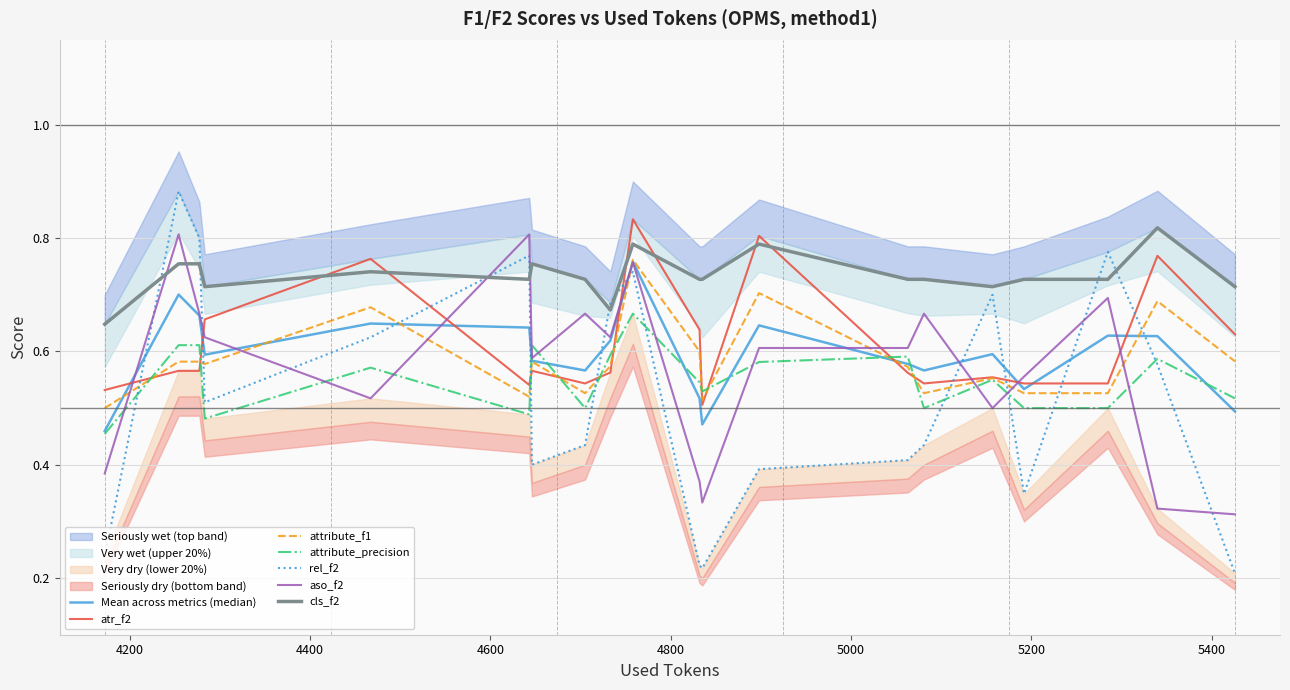

True or false: attribute_f1 and rel_f2 intersect in this chart.

True